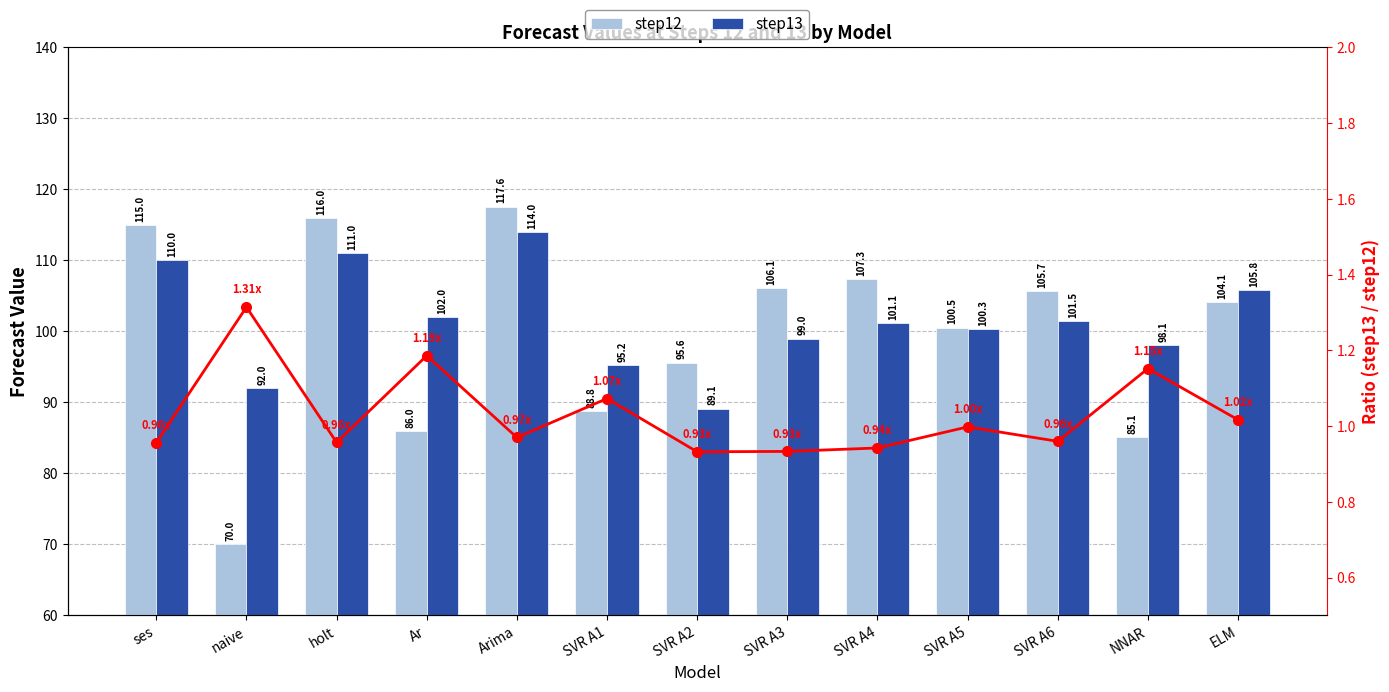

What value does the step13/step12 ratio series have at SVR A6?

1.0